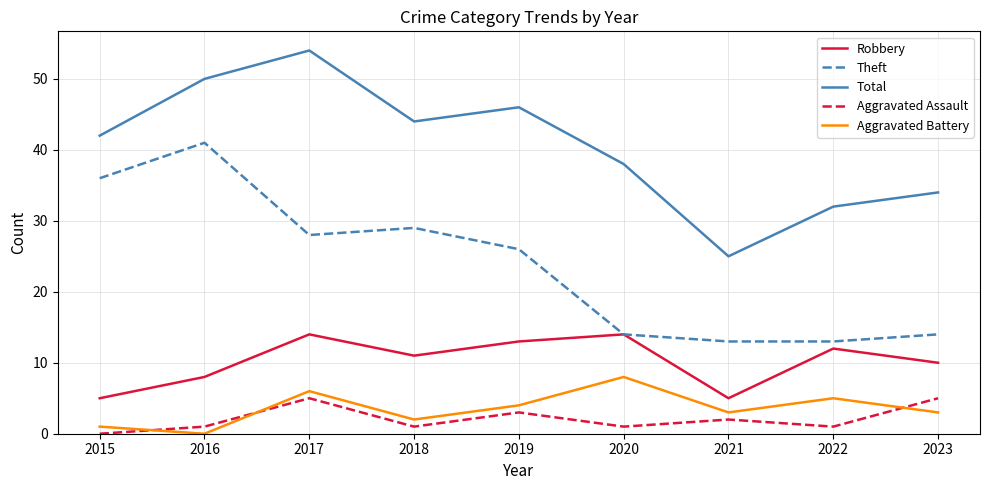

Which series has the largest total across all categories?

Total